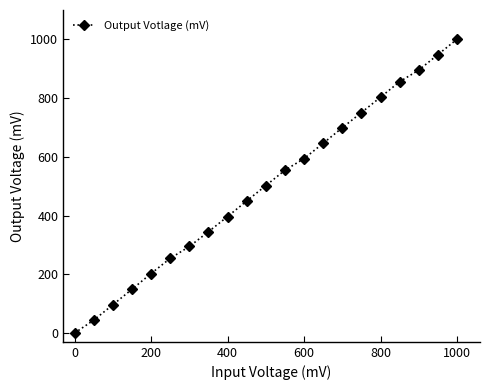

What is the maximum value shown in the chart?

1000.6